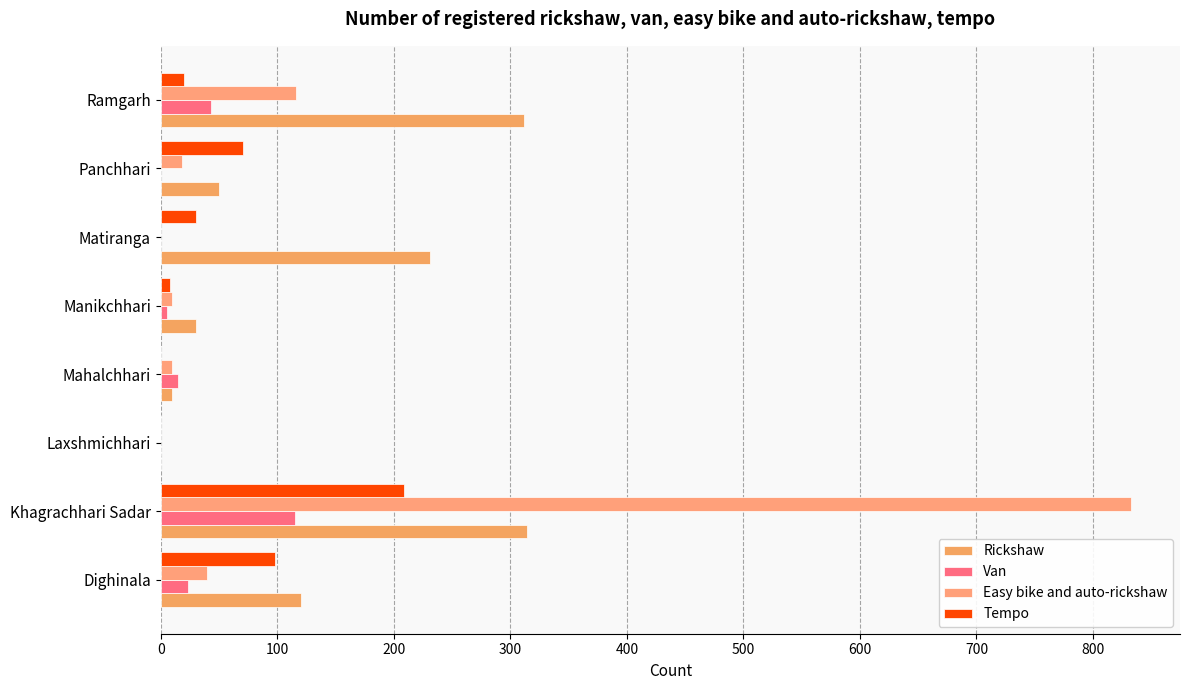

What is the difference between the second highest and minimum values in the Van series?

43